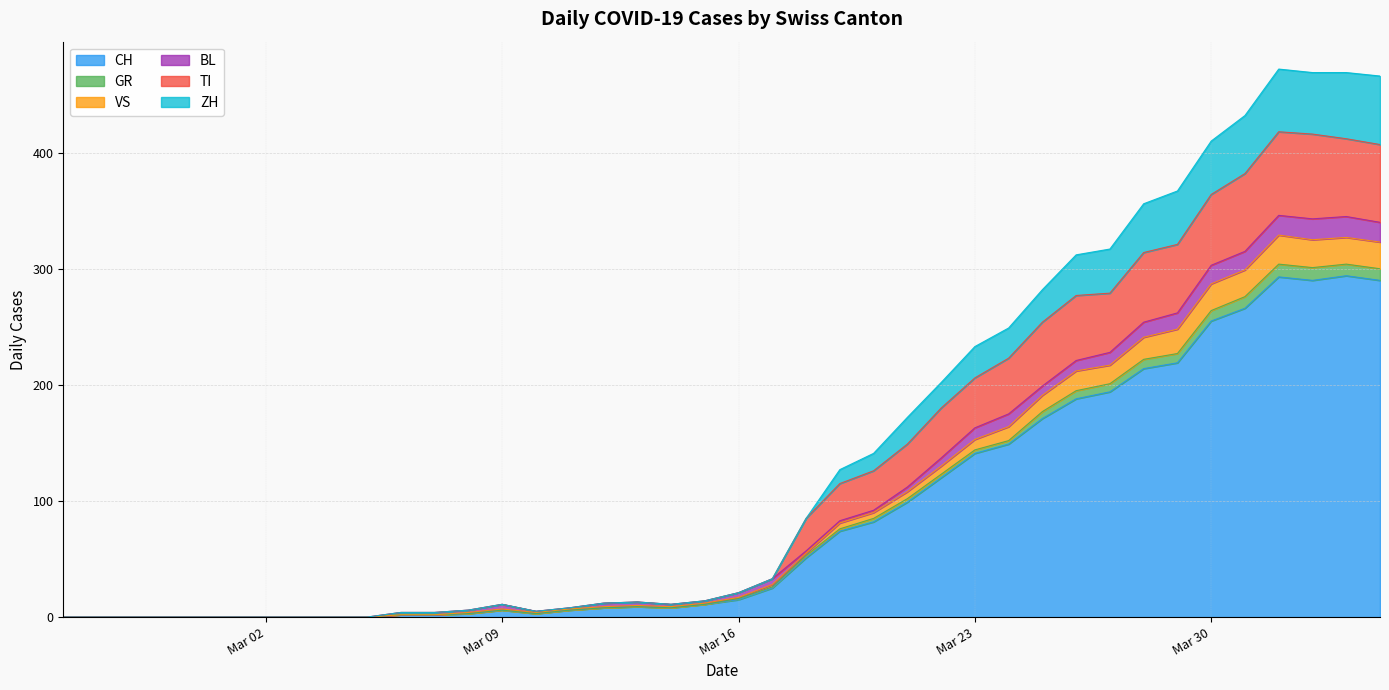

What is the maximum value for CH?

294